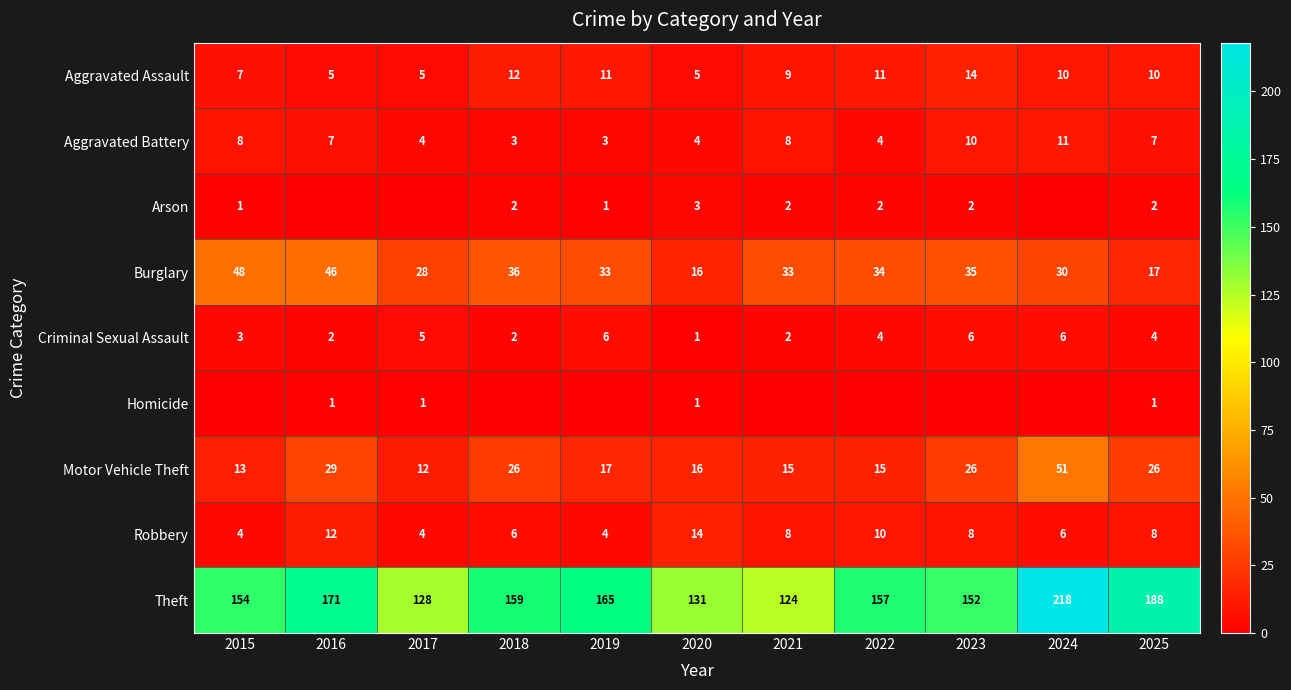

At how many categories does at least one series exceed 169?

3